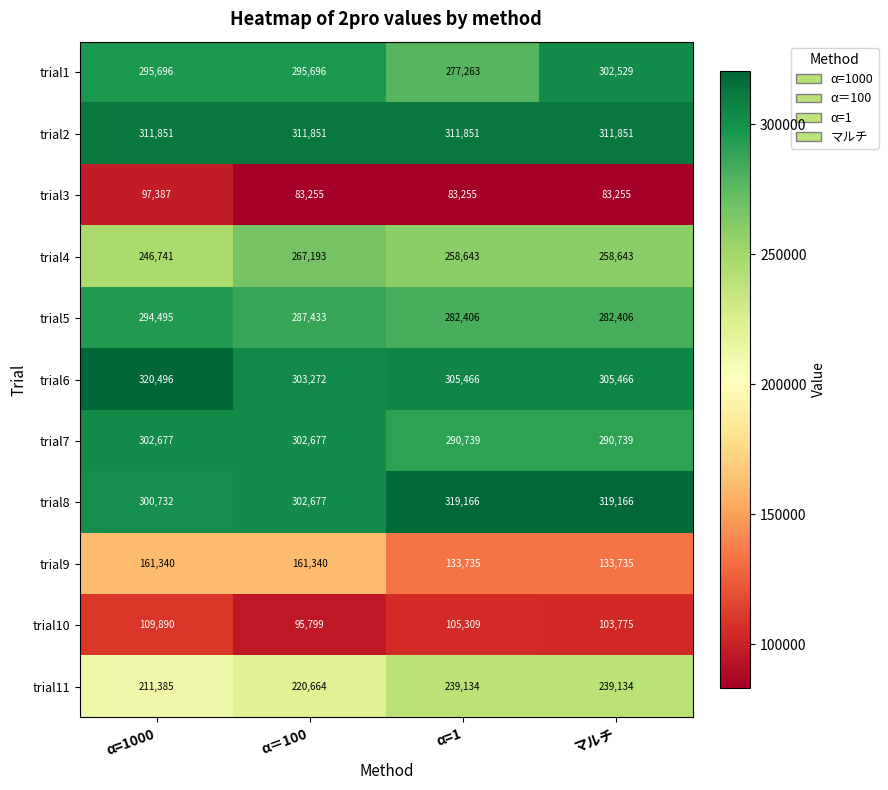

At which category is the sum across all series the highest?

α=1000